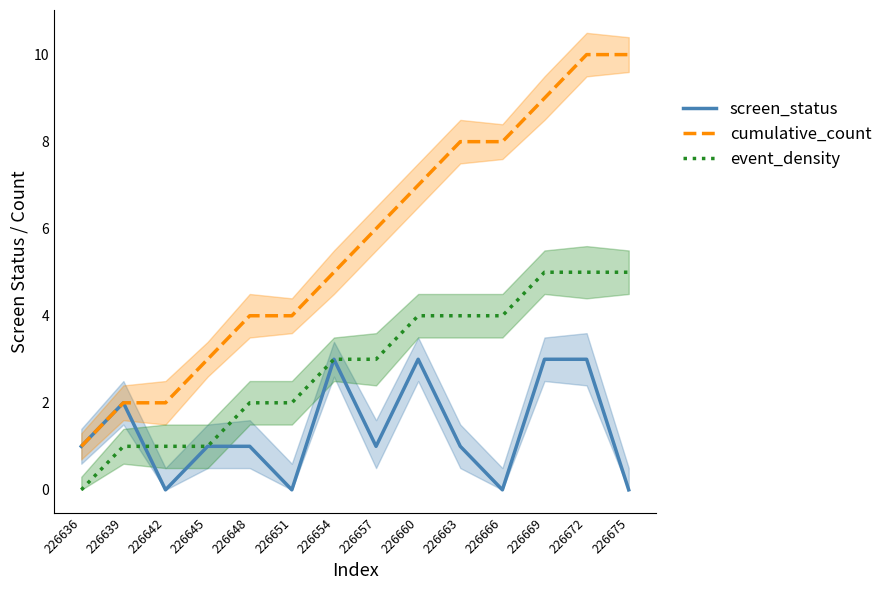

What is the difference between the maximum and second lowest values in the event_density series?

4